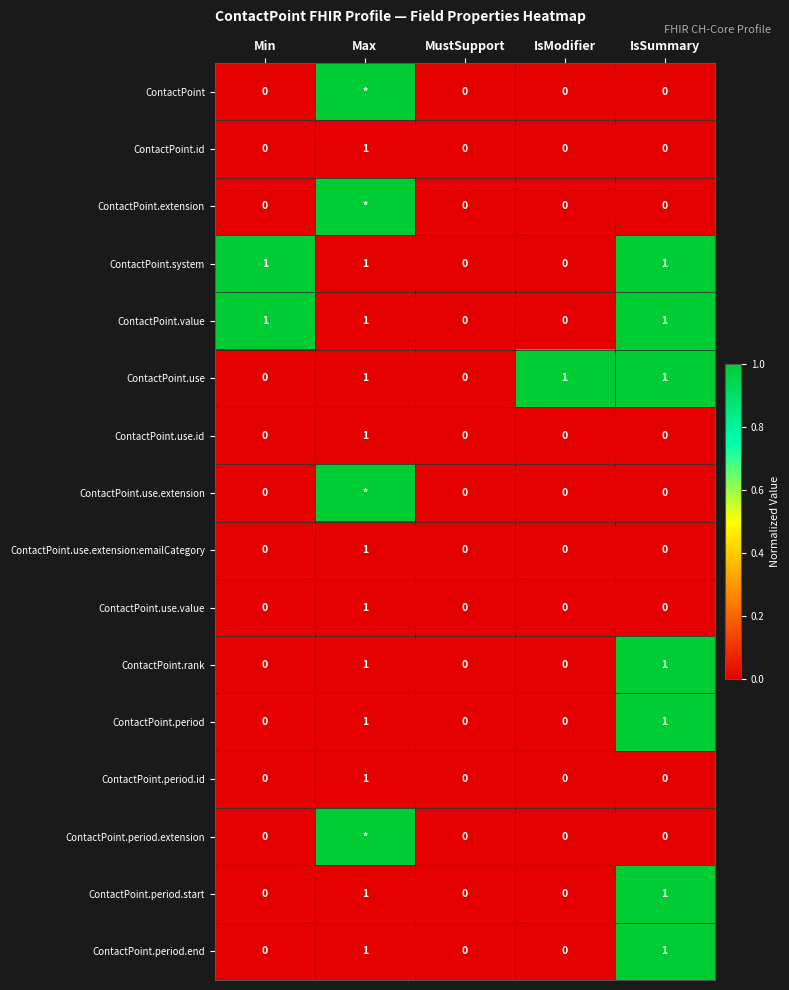

Which label corresponds to the smallest value in the chart?

Min